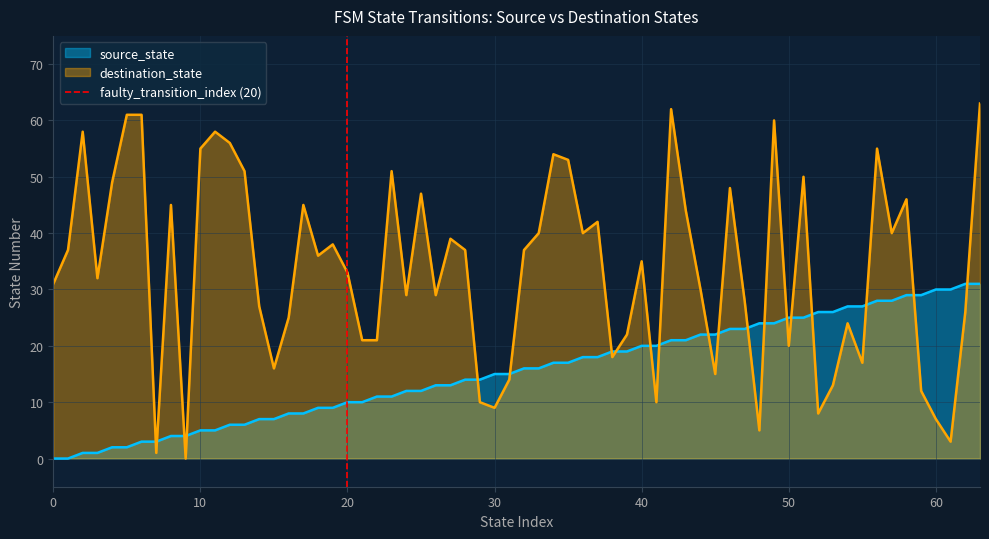

Which series ends up on top after the final intersection of source_state and destination_state?

destination_state